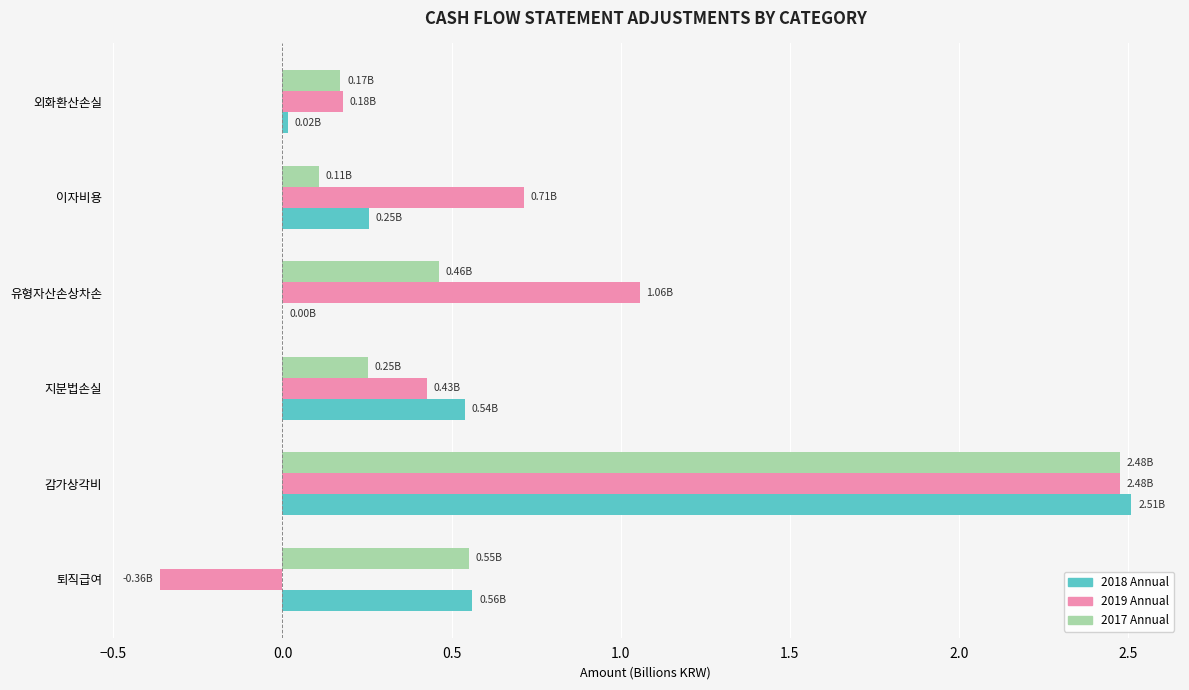

What are all the series names shown in the legend?

2018 Annual, 2019 Annual, 2017 Annual